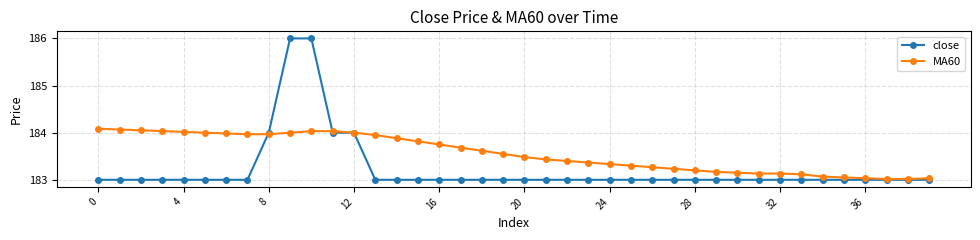

What are all the series names shown in the legend?

close, MA60